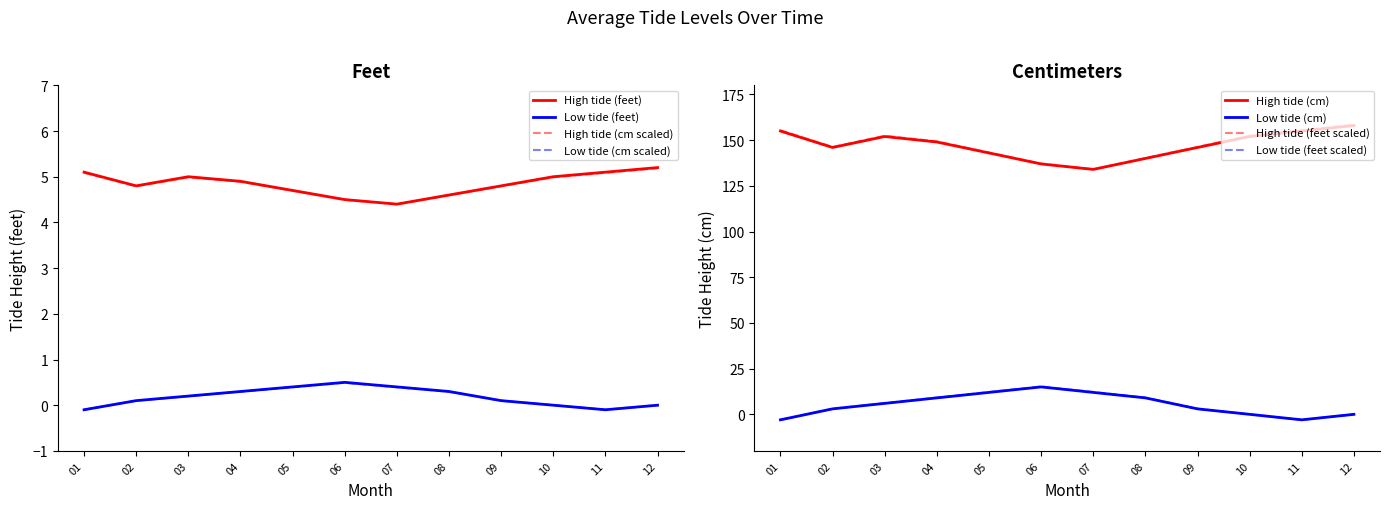

True or false: High tide (cm) and Low tide (feet) cross at least once.

False